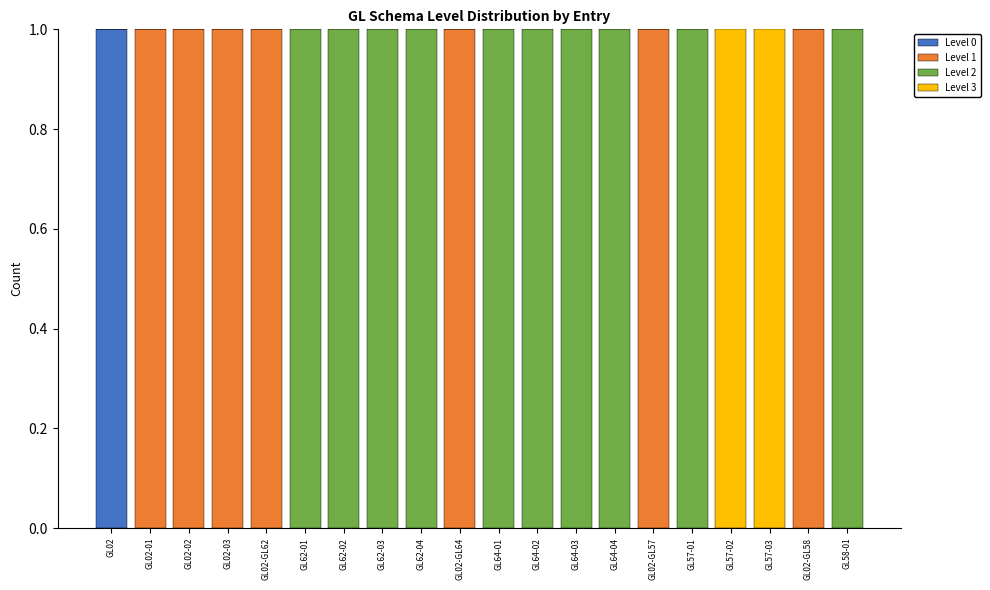

Does the chart contain stacked bars?

Yes